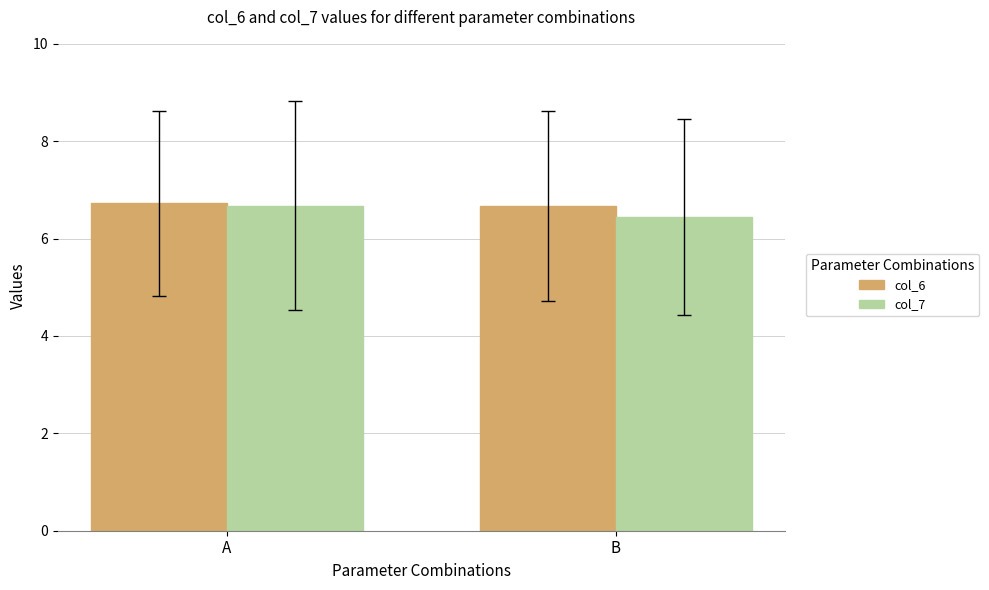

At B, list the series in order from largest to smallest.

col_6, col_7